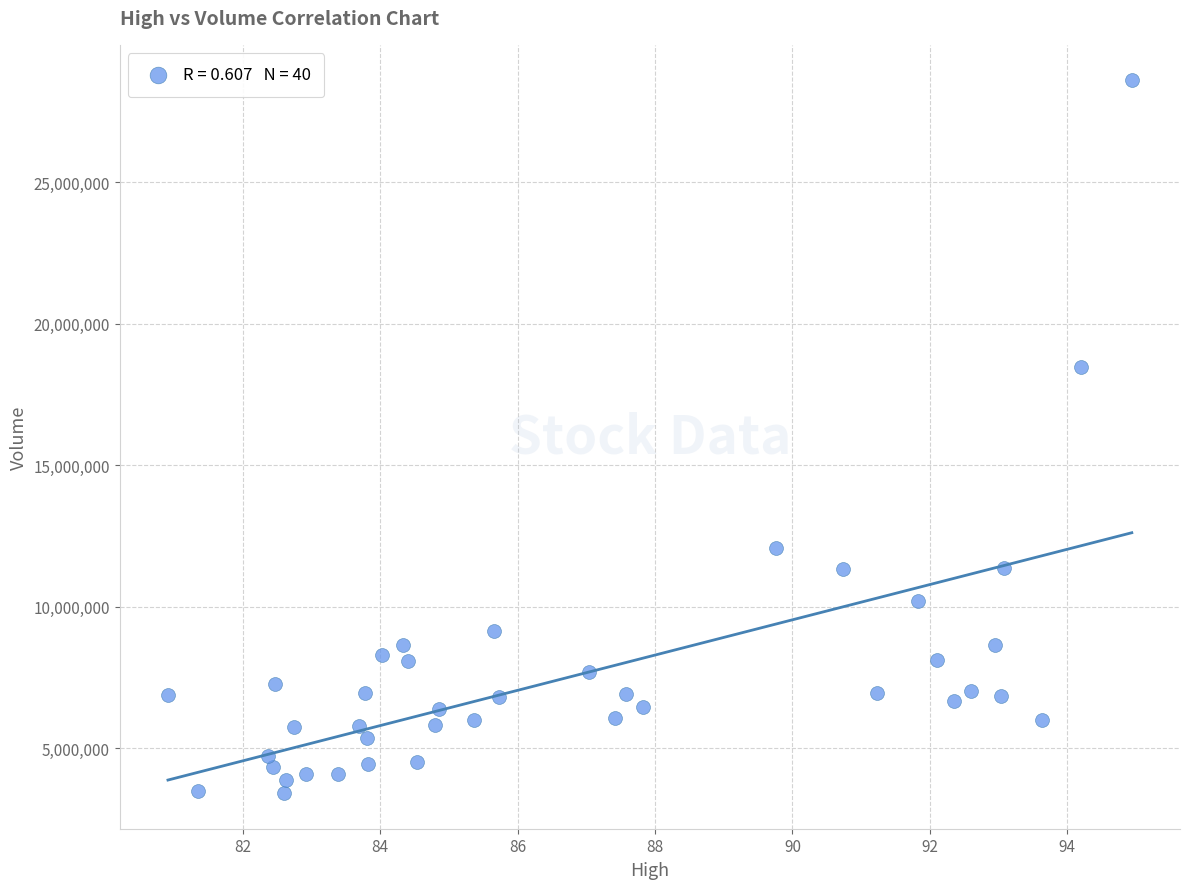

What Y value in the scatter plot is closest to 15999850?

18476300